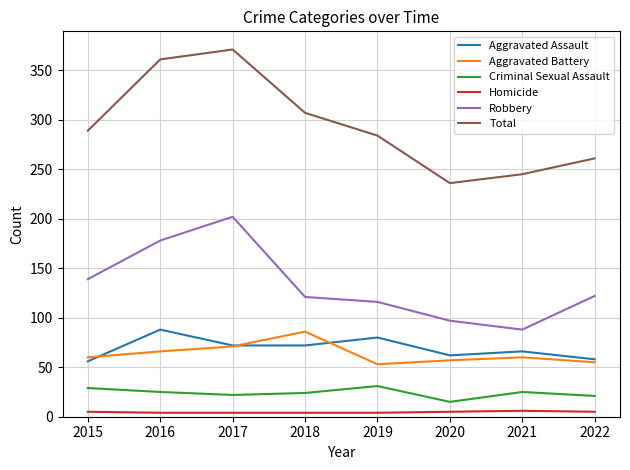

What is the smallest value displayed?

4